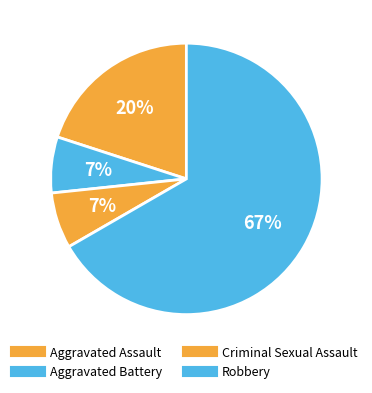

Count the number of slices in the pie.

4